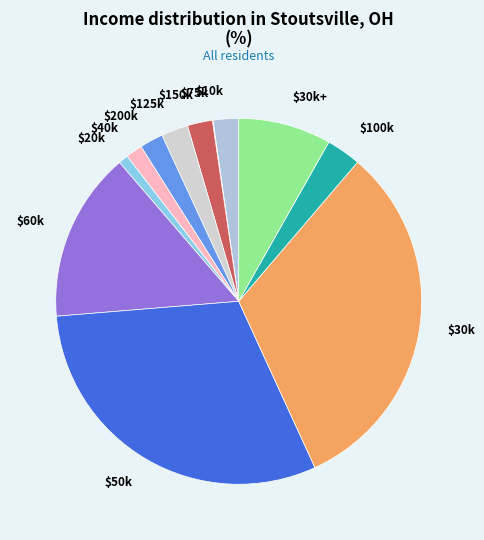

Does $10k account for over 50% of the chart?

No